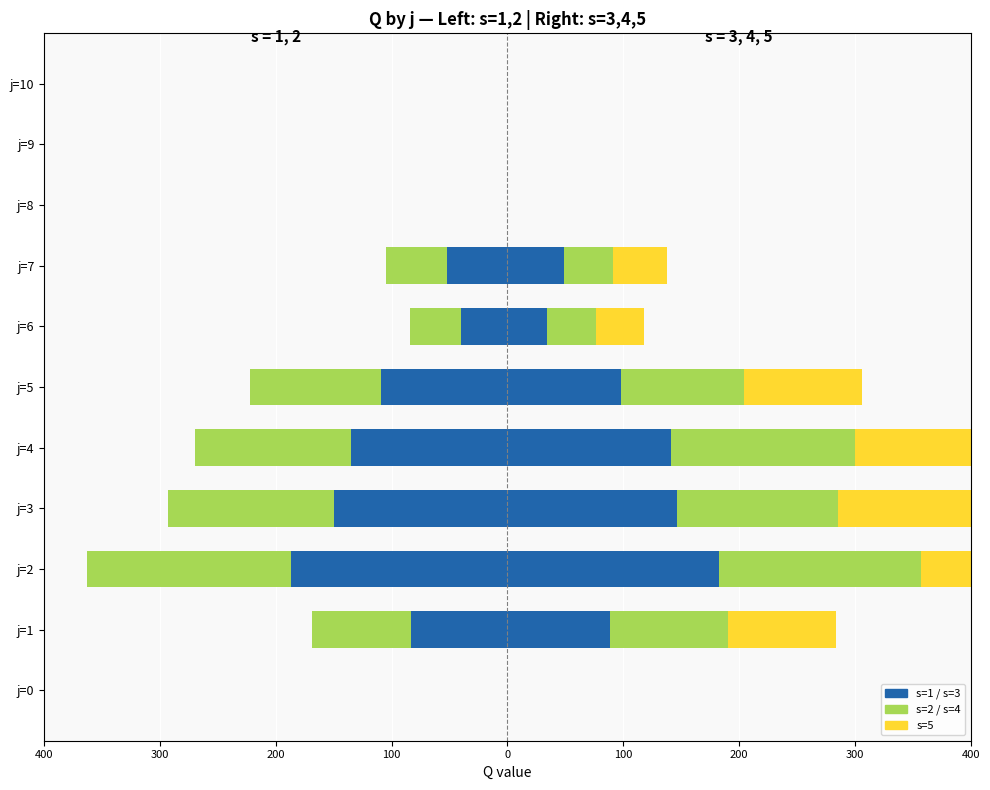

Is it true that s=1 equals 116.4 at j=0?

False